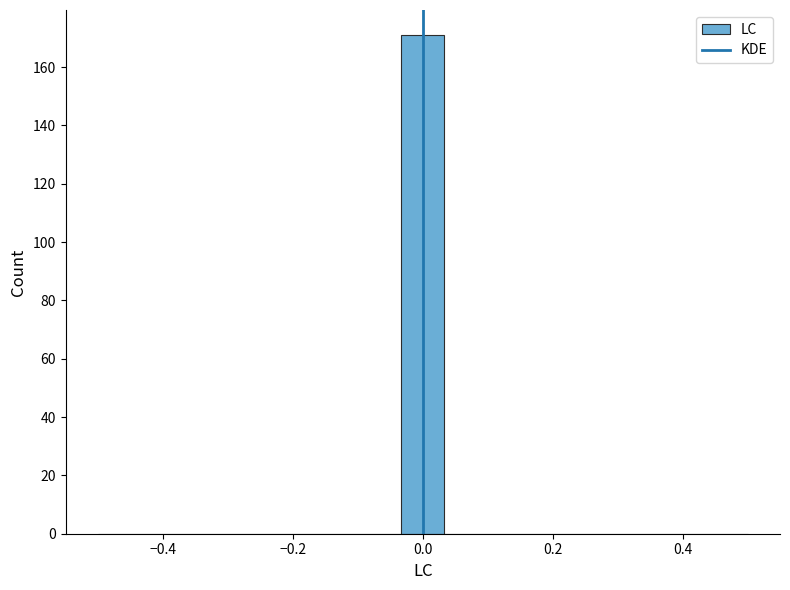

Read against the x-axis, roughly where is the centre of the tallest bar?

0.00